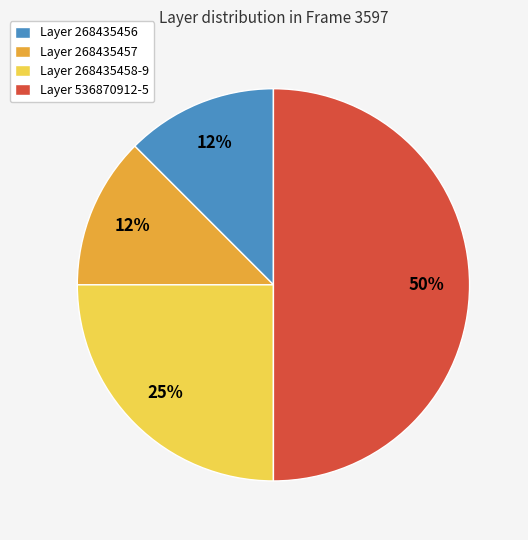

What is the ratio of the value at Layer 536870912-5 to the value at Layer 268435458-9?

2.0